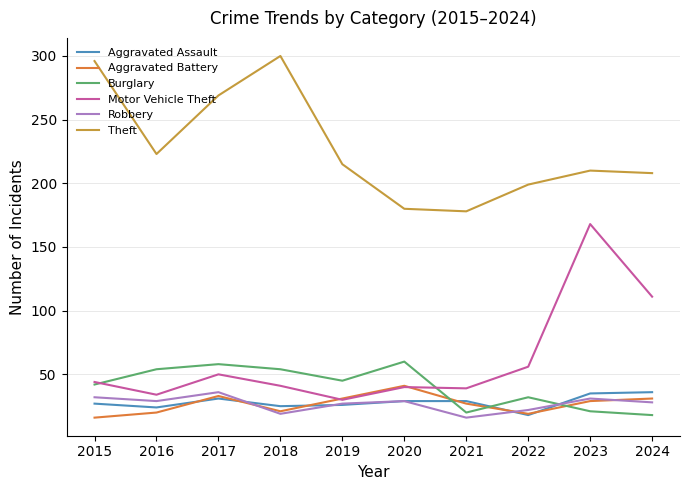

What is the difference between the Robbery values at 2024 and 2018?

9